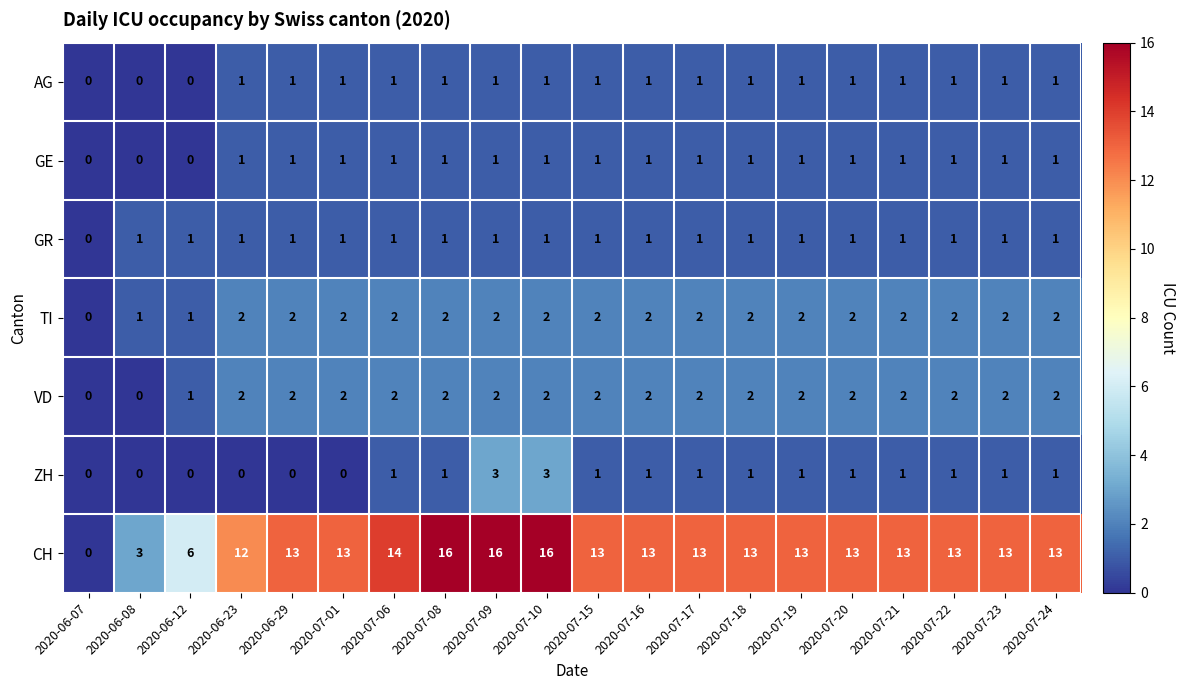

Count the ZH values in the range 0 to 1.

18